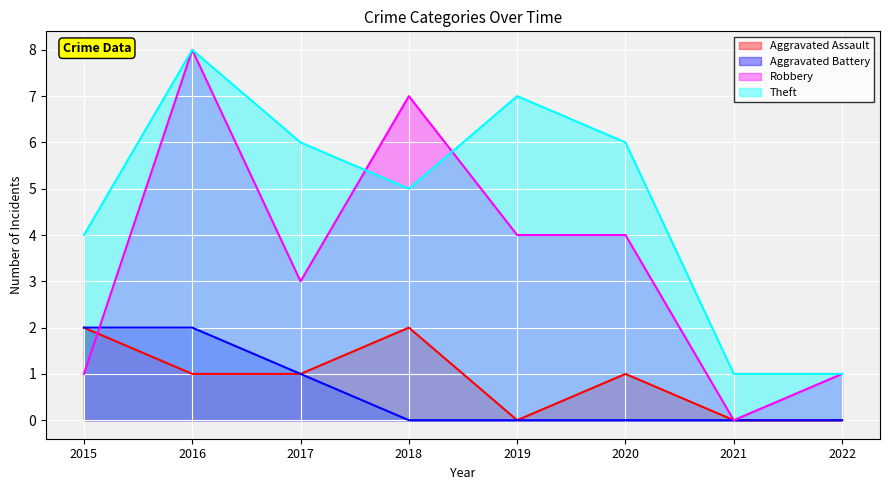

At how many categories does at least one series exceed 0?

8